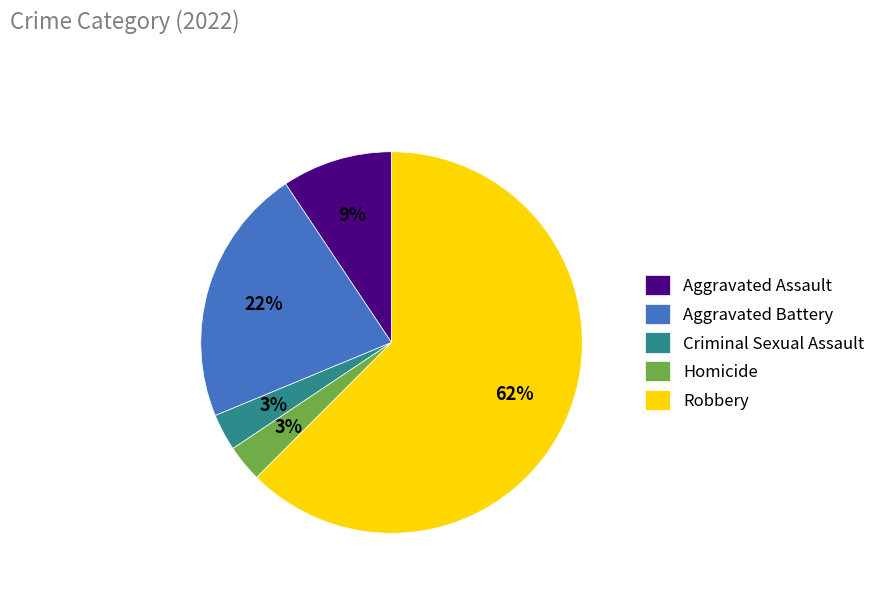

What is the largest slice in the pie chart?

Robbery